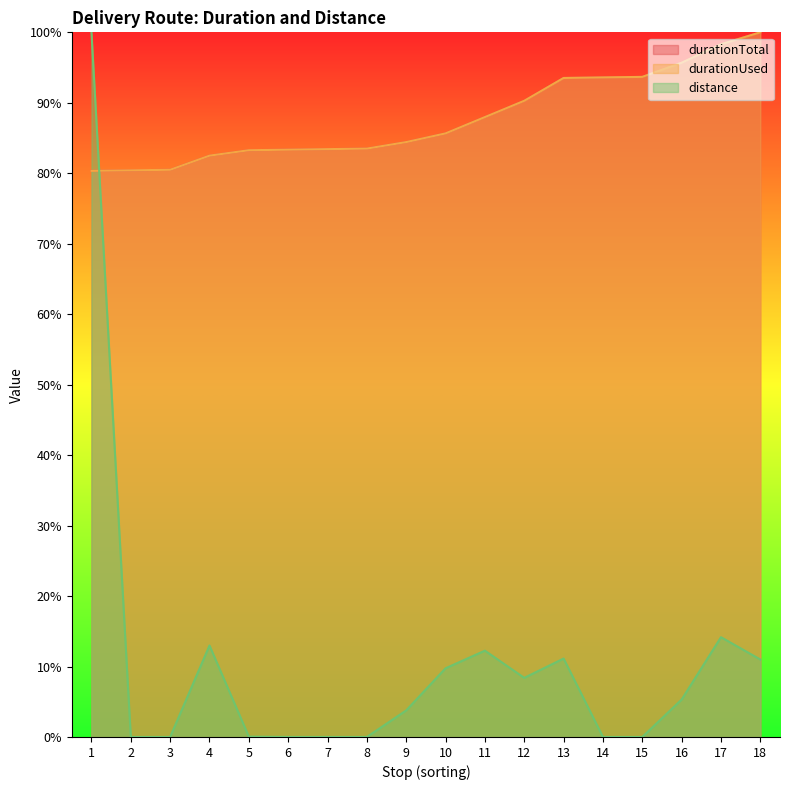

What is the spread (max minus min) of values at 7?

83.4